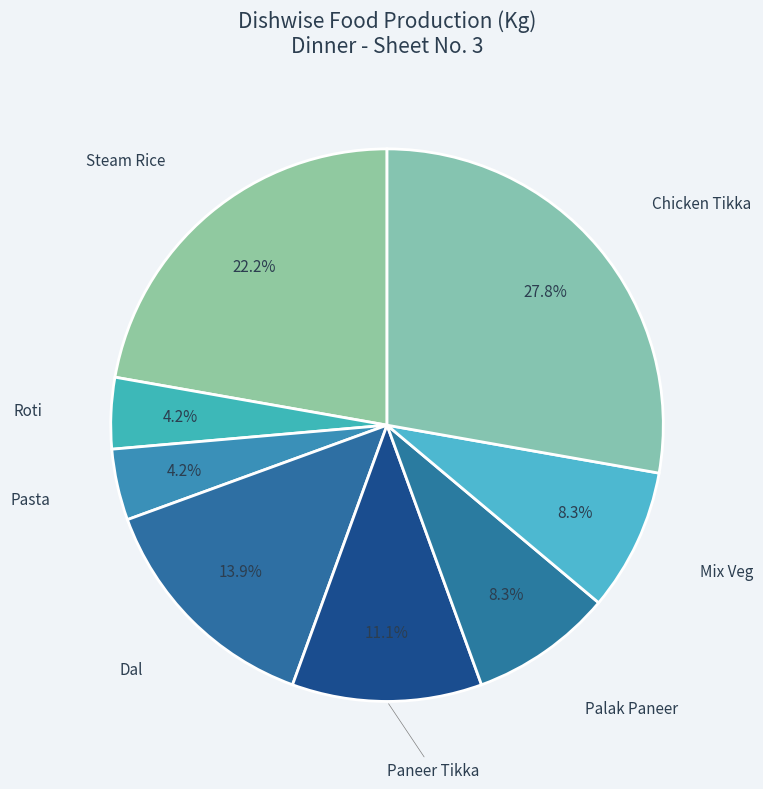

To the nearest percent, what is the average slice percentage?

12%